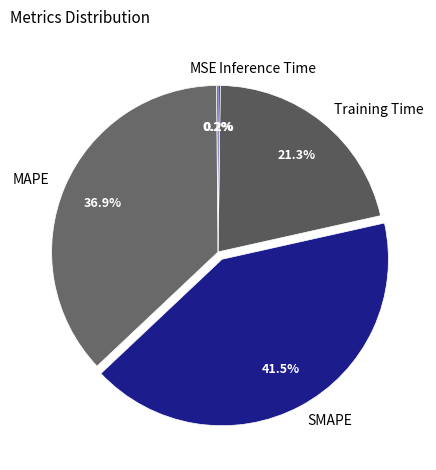

To the nearest percent, what is the difference between the largest and smallest slice percentages?

41%